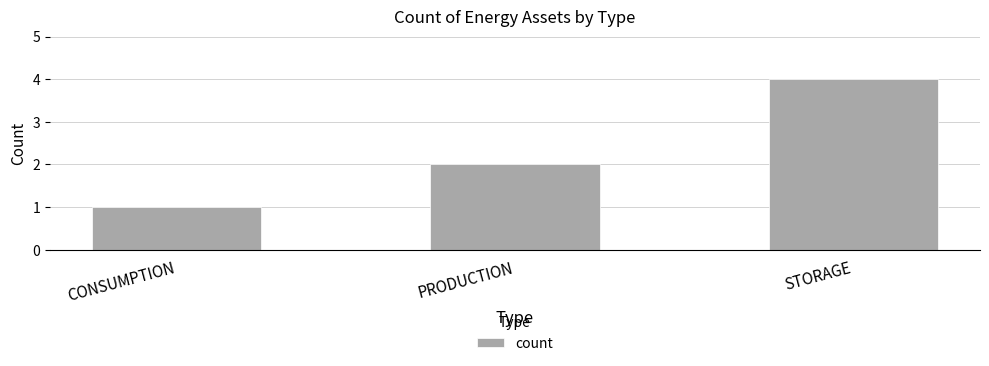

Which category has the highest value across all series?

STORAGE